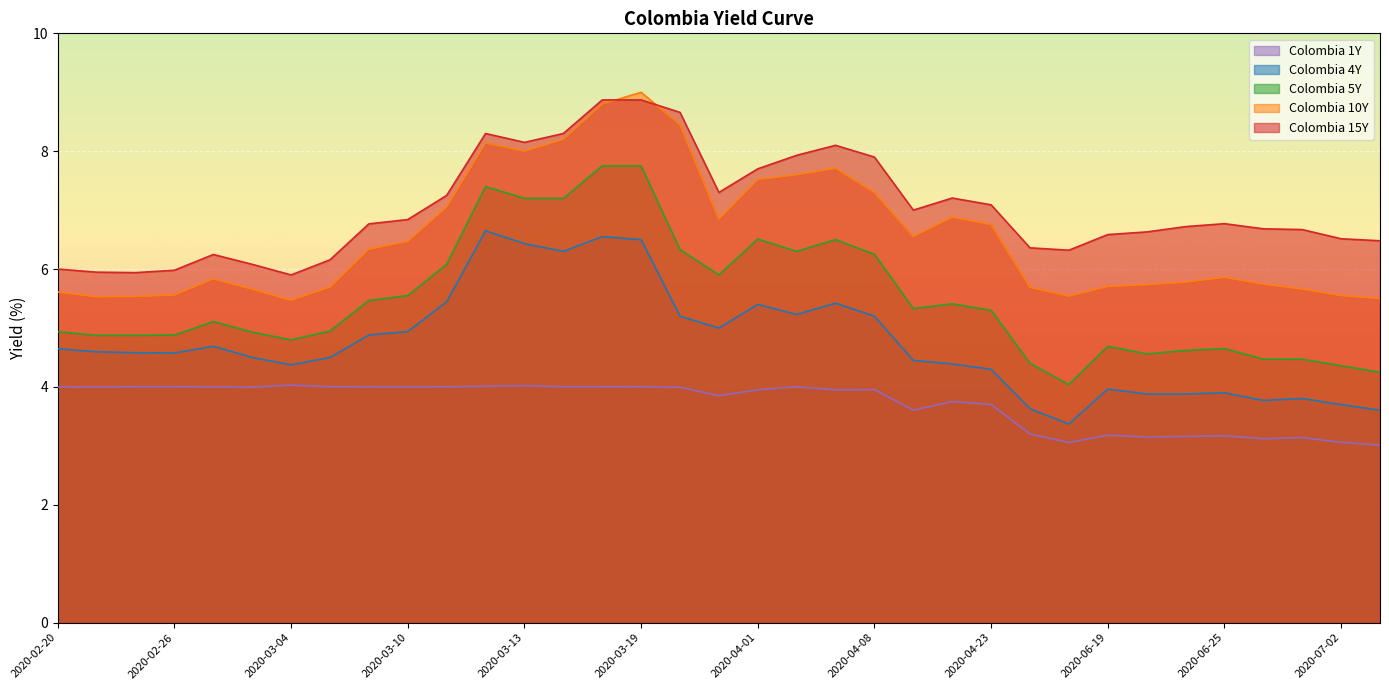

Reading left to right, list all the values displayed in this chart.

Colombia 1Y: 4.0	4.0	4.0	4.0	4.0	4.0	4.0	4.0	4.0	4.0	4.0	4.0	4.0	4.0	4.0	4.0	4.0	3.9	4.0	4.0	4.0	4.0	3.6	3.8	3.7	3.2	3.1	3.2	3.1	3.2	3.2	3.1	3.1	3.1	3.0
Colombia 4Y: 4.6	4.6	4.6	4.6	4.7	4.5	4.4	4.5	4.9	4.9	5.4	6.7	6.4	6.3	6.5	6.5	5.2	5.0	5.4	5.2	5.4	5.2	4.5	4.4	4.3	3.6	3.4	4.0	3.9	3.9	3.9	3.8	3.8	3.7	3.6
Colombia 5Y: 4.9	4.9	4.9	4.9	5.1	4.9	4.8	4.9	5.5	5.5	6.1	7.4	7.2	7.2	7.8	7.8	6.3	5.9	6.5	6.3	6.5	6.2	5.3	5.4	5.3	4.4	4.0	4.7	4.6	4.6	4.7	4.5	4.5	4.4	4.2
Colombia 10Y: 5.6	5.5	5.5	5.6	5.8	5.7	5.5	5.7	6.3	6.5	7.1	8.1	8.0	8.2	8.8	9.0	8.4	6.8	7.5	7.6	7.7	7.3	6.6	6.9	6.8	5.7	5.5	5.7	5.7	5.8	5.9	5.7	5.7	5.5	5.5
Colombia 15Y: 6.0	5.9	5.9	6.0	6.2	6.1	5.9	6.2	6.8	6.8	7.2	8.3	8.2	8.3	8.9	8.9	8.7	7.3	7.7	7.9	8.1	7.9	7.0	7.2	7.1	6.4	6.3	6.6	6.6	6.7	6.8	6.7	6.7	6.5	6.5